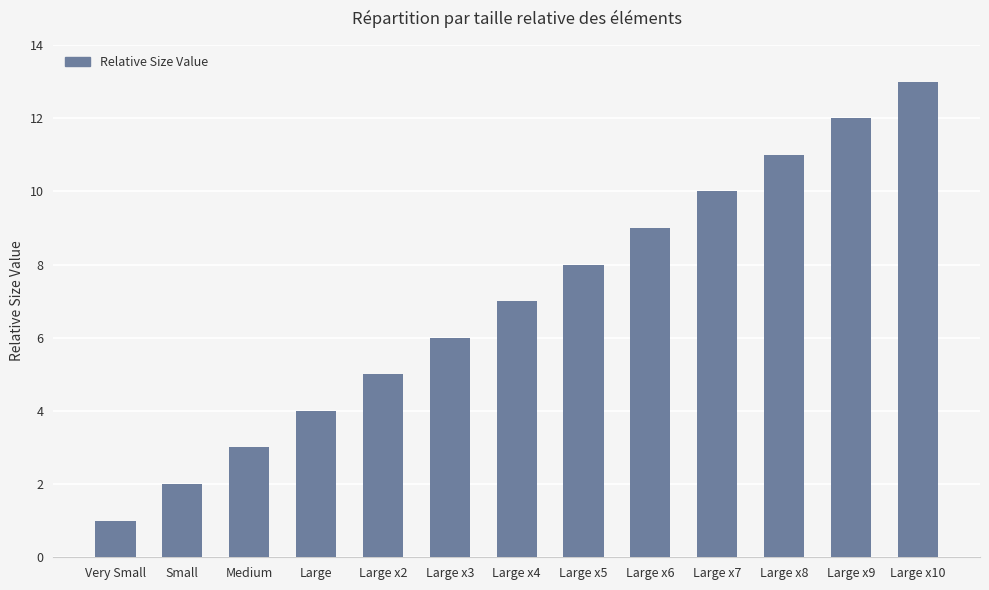

Are the bars grouped side by side (vs. stacked)?

No